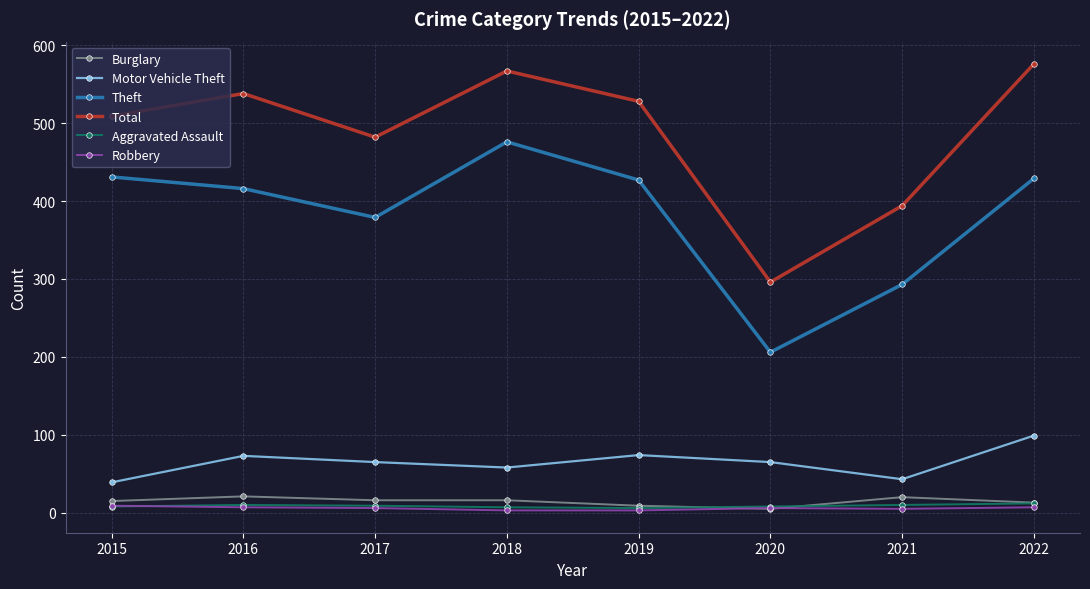

What are all the series names shown in the legend?

Burglary, Motor Vehicle Theft, Theft, Total, Aggravated Assault, Robbery